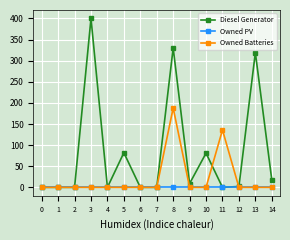

Which category has the highest value across all series?

3